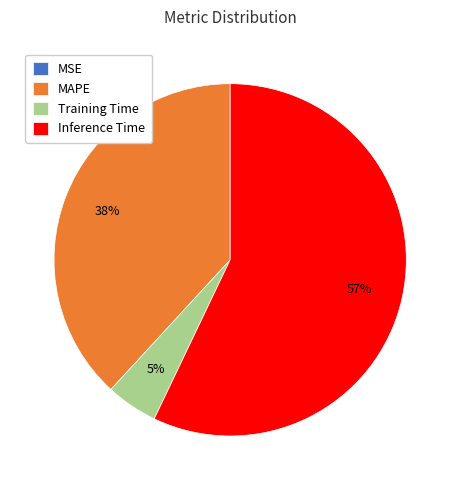

To the nearest percent, what is the average slice percentage?

25%